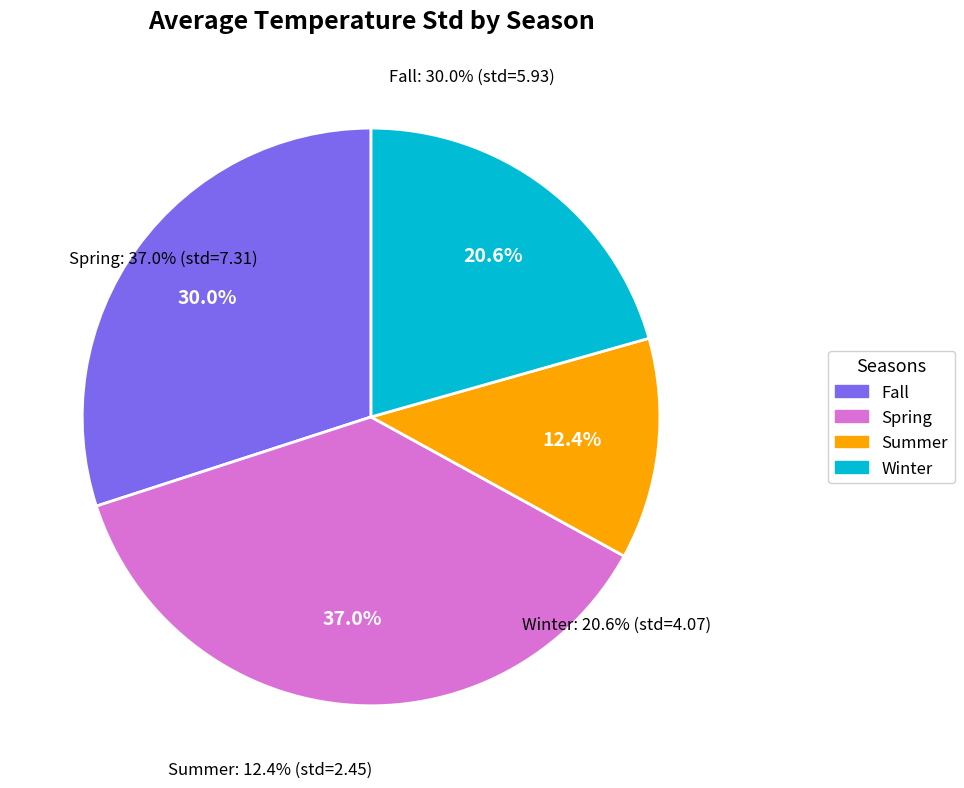

Do Spring and Summer together represent more than half of the pie?

No